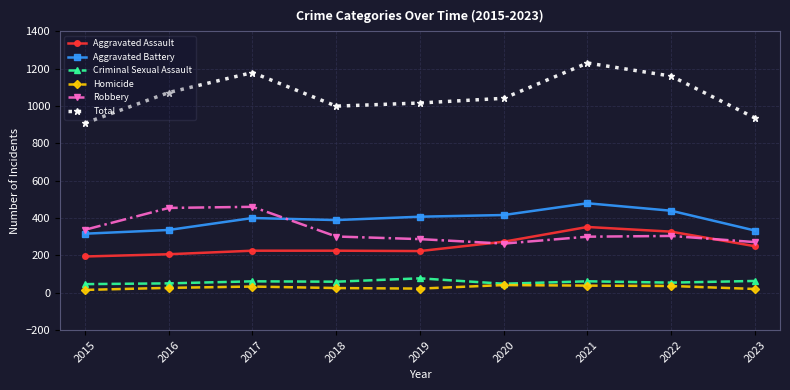

True or false: Robbery has more than 1 points higher than both neighbors.

True